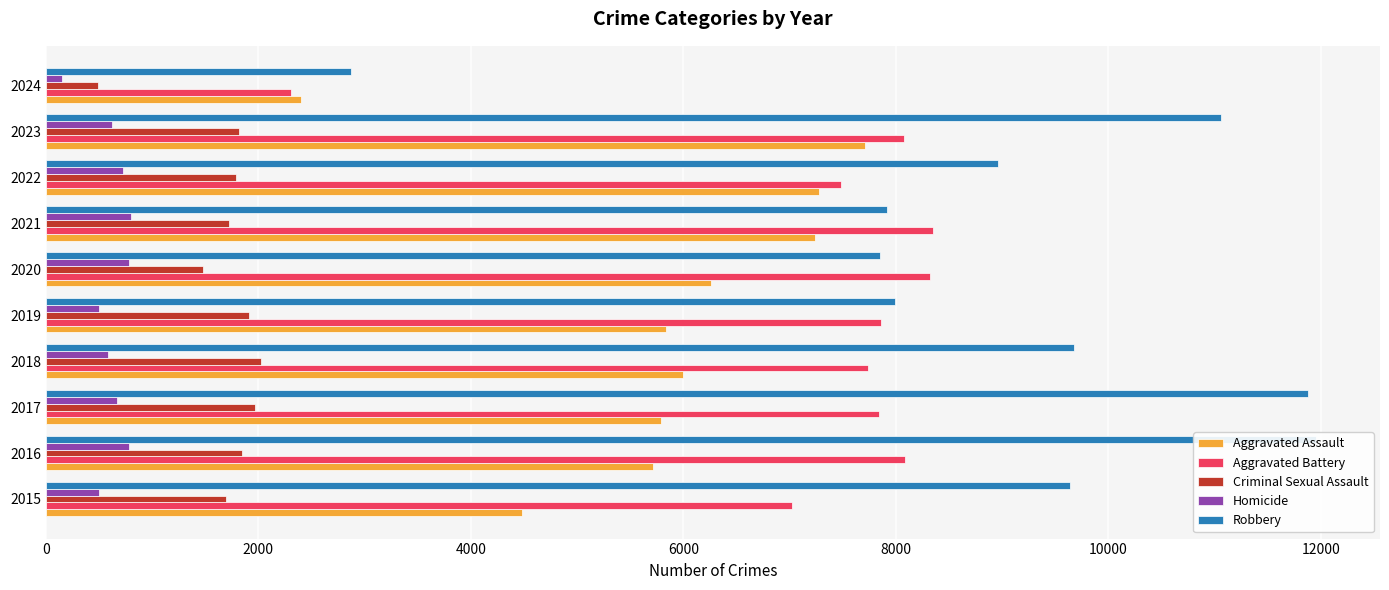

How many data points does each series have?

10